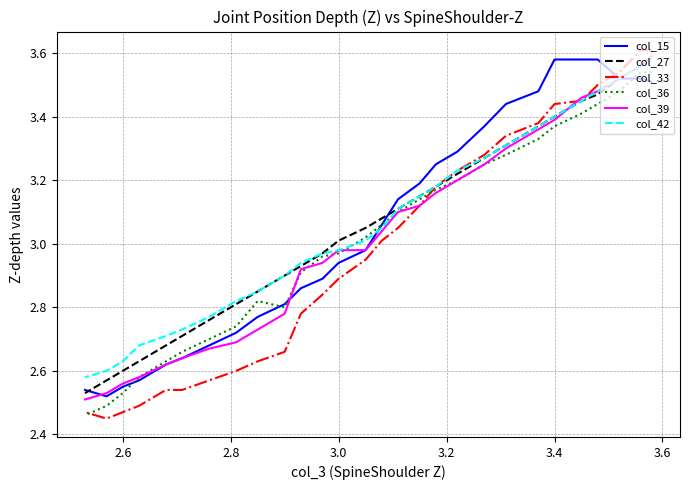

What position from the left is 3.0?

16